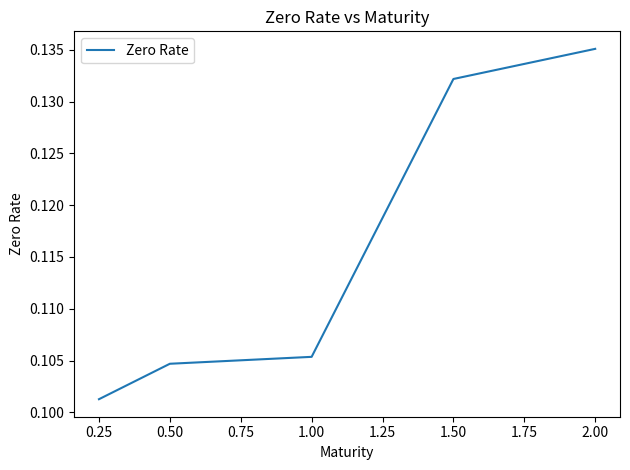

List the labels in order of value, largest first.

2.00, 1.50, 1.00, 0.50, 0.25